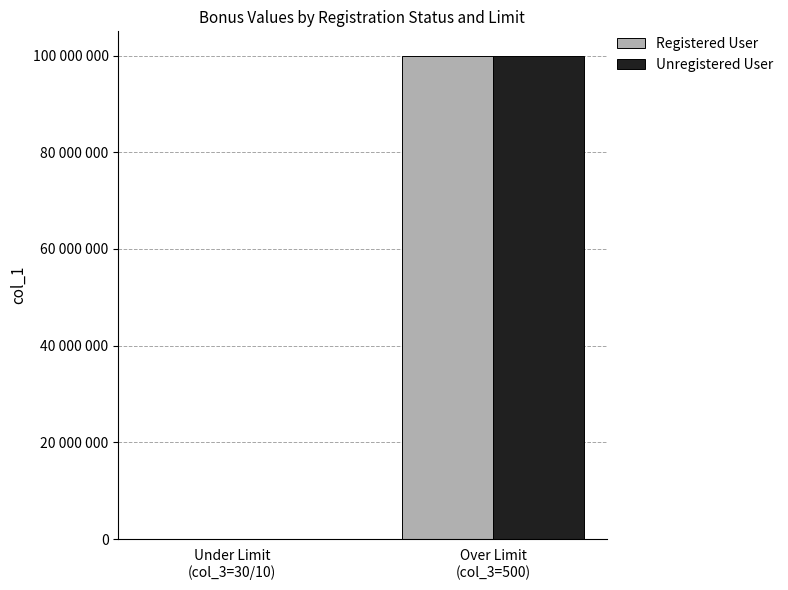

Rank the categories by Registered User value from lowest to highest.

Under Limit
(col_3=30/10), Over Limit
(col_3=500)